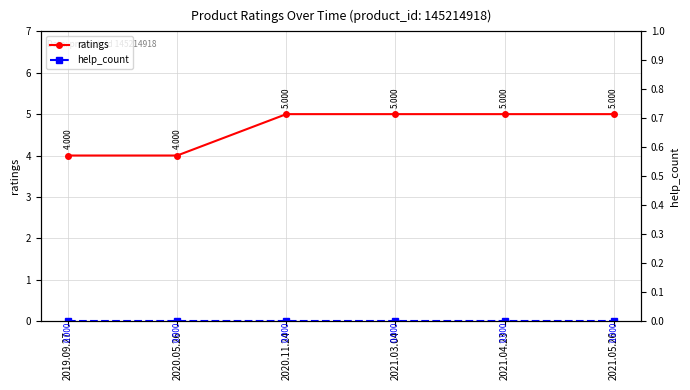

True or false: ratings has a value of 9 at 2021.03.04.

False